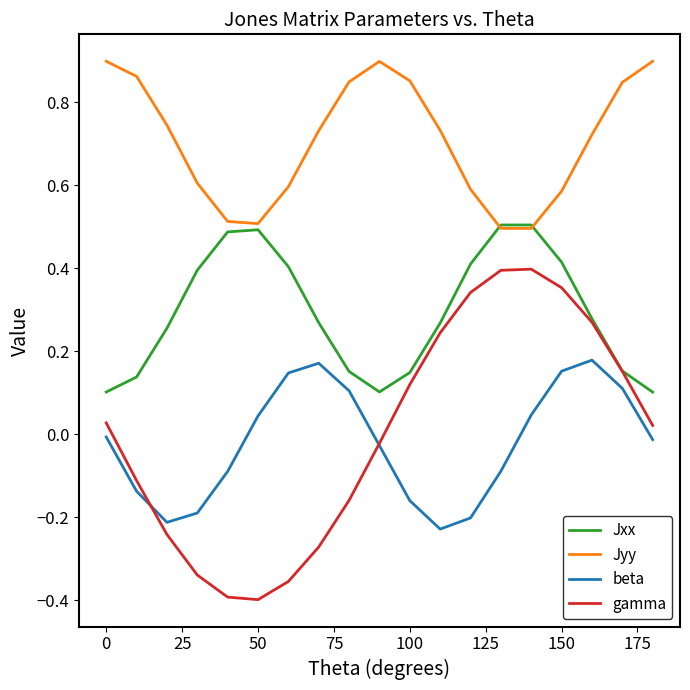

True or false: Jxx and beta cross at least once.

False